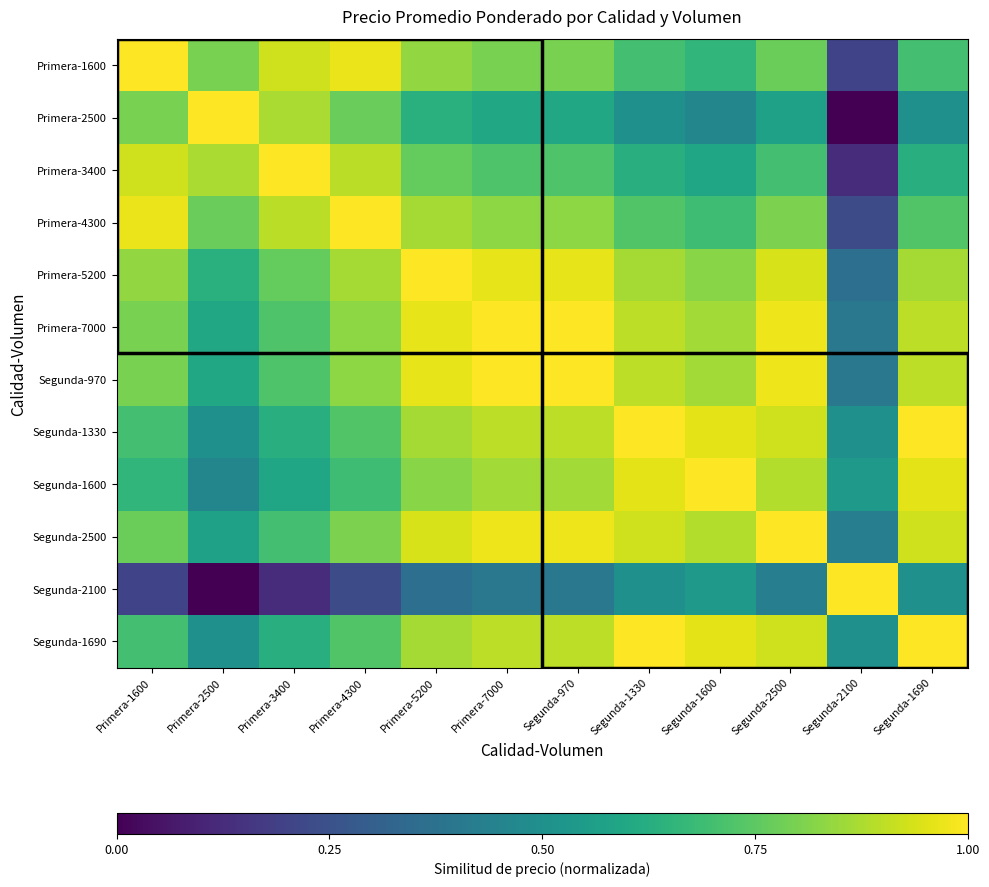

Reading left to right, extract all data points from this chart.

Primera-1600: Primera-1600=1.0	Primera-2500=0.8	Primera-3400=0.9	Primera-4300=1.0	Primera-5200=0.8	Primera-7000=0.8	Segunda-970=0.8	Segunda-1330=0.7	Segunda-1600=0.7	Segunda-2500=0.8	Segunda-2100=0.2	Segunda-1690=0.7
Primera-2500: Primera-1600=0.8	Primera-2500=1.0	Primera-3400=0.9	Primera-4300=0.8	Primera-5200=0.6	Primera-7000=0.6	Segunda-970=0.6	Segunda-1330=0.5	Segunda-1600=0.5	Segunda-2500=0.6	Segunda-2100=0.0	Segunda-1690=0.5
Primera-3400: Primera-1600=0.9	Primera-2500=0.9	Primera-3400=1.0	Primera-4300=0.9	Primera-5200=0.8	Primera-7000=0.7	Segunda-970=0.7	Segunda-1330=0.6	Segunda-1600=0.6	Segunda-2500=0.7	Segunda-2100=0.1	Segunda-1690=0.6
Primera-4300: Primera-1600=1.0	Primera-2500=0.8	Primera-3400=0.9	Primera-4300=1.0	Primera-5200=0.9	Primera-7000=0.8	Segunda-970=0.8	Segunda-1330=0.7	Segunda-1600=0.7	Segunda-2500=0.8	Segunda-2100=0.2	Segunda-1690=0.7
Primera-5200: Primera-1600=0.8	Primera-2500=0.6	Primera-3400=0.8	Primera-4300=0.9	Primera-5200=1.0	Primera-7000=1.0	Segunda-970=1.0	Segunda-1330=0.9	Segunda-1600=0.8	Segunda-2500=0.9	Segunda-2100=0.4	Segunda-1690=0.9
Primera-7000: Primera-1600=0.8	Primera-2500=0.6	Primera-3400=0.7	Primera-4300=0.8	Primera-5200=1.0	Primera-7000=1.0	Segunda-970=1.0	Segunda-1330=0.9	Segunda-1600=0.9	Segunda-2500=1.0	Segunda-2100=0.4	Segunda-1690=0.9
Segunda-970: Primera-1600=0.8	Primera-2500=0.6	Primera-3400=0.7	Primera-4300=0.8	Primera-5200=1.0	Primera-7000=1.0	Segunda-970=1.0	Segunda-1330=0.9	Segunda-1600=0.9	Segunda-2500=1.0	Segunda-2100=0.4	Segunda-1690=0.9
Segunda-1330: Primera-1600=0.7	Primera-2500=0.5	Primera-3400=0.6	Primera-4300=0.7	Primera-5200=0.9	Primera-7000=0.9	Segunda-970=0.9	Segunda-1330=1.0	Segunda-1600=1.0	Segunda-2500=0.9	Segunda-2100=0.5	Segunda-1690=1.0
Segunda-1600: Primera-1600=0.7	Primera-2500=0.5	Primera-3400=0.6	Primera-4300=0.7	Primera-5200=0.8	Primera-7000=0.9	Segunda-970=0.9	Segunda-1330=1.0	Segunda-1600=1.0	Segunda-2500=0.9	Segunda-2100=0.5	Segunda-1690=1.0
Segunda-2500: Primera-1600=0.8	Primera-2500=0.6	Primera-3400=0.7	Primera-4300=0.8	Primera-5200=0.9	Primera-7000=1.0	Segunda-970=1.0	Segunda-1330=0.9	Segunda-1600=0.9	Segunda-2500=1.0	Segunda-2100=0.4	Segunda-1690=0.9
Segunda-2100: Primera-1600=0.2	Primera-2500=0.0	Primera-3400=0.1	Primera-4300=0.2	Primera-5200=0.4	Primera-7000=0.4	Segunda-970=0.4	Segunda-1330=0.5	Segunda-1600=0.5	Segunda-2500=0.4	Segunda-2100=1.0	Segunda-1690=0.5
Segunda-1690: Primera-1600=0.7	Primera-2500=0.5	Primera-3400=0.6	Primera-4300=0.7	Primera-5200=0.9	Primera-7000=0.9	Segunda-970=0.9	Segunda-1330=1.0	Segunda-1600=1.0	Segunda-2500=0.9	Segunda-2100=0.5	Segunda-1690=1.0